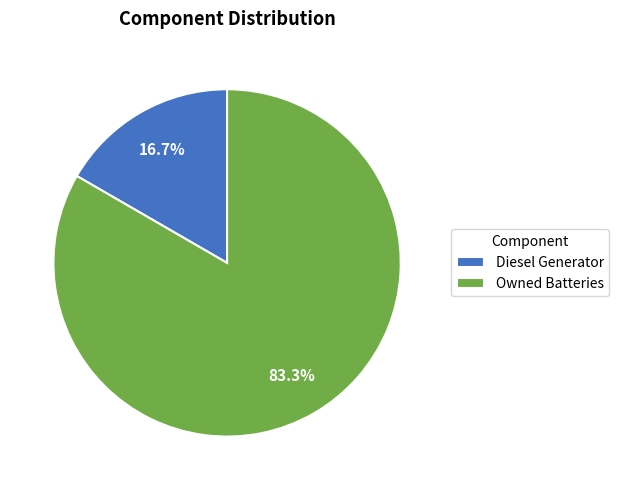

Which slice is the smallest?

Diesel Generator